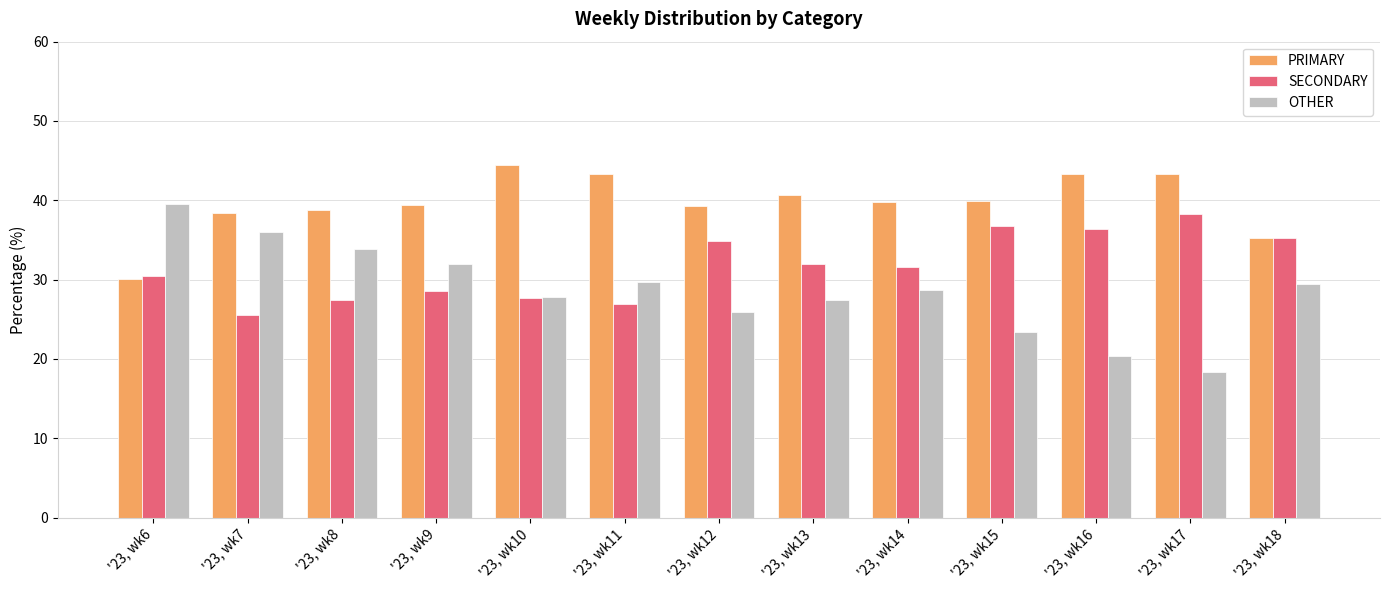

At how many categories does at least one series exceed 41?

4